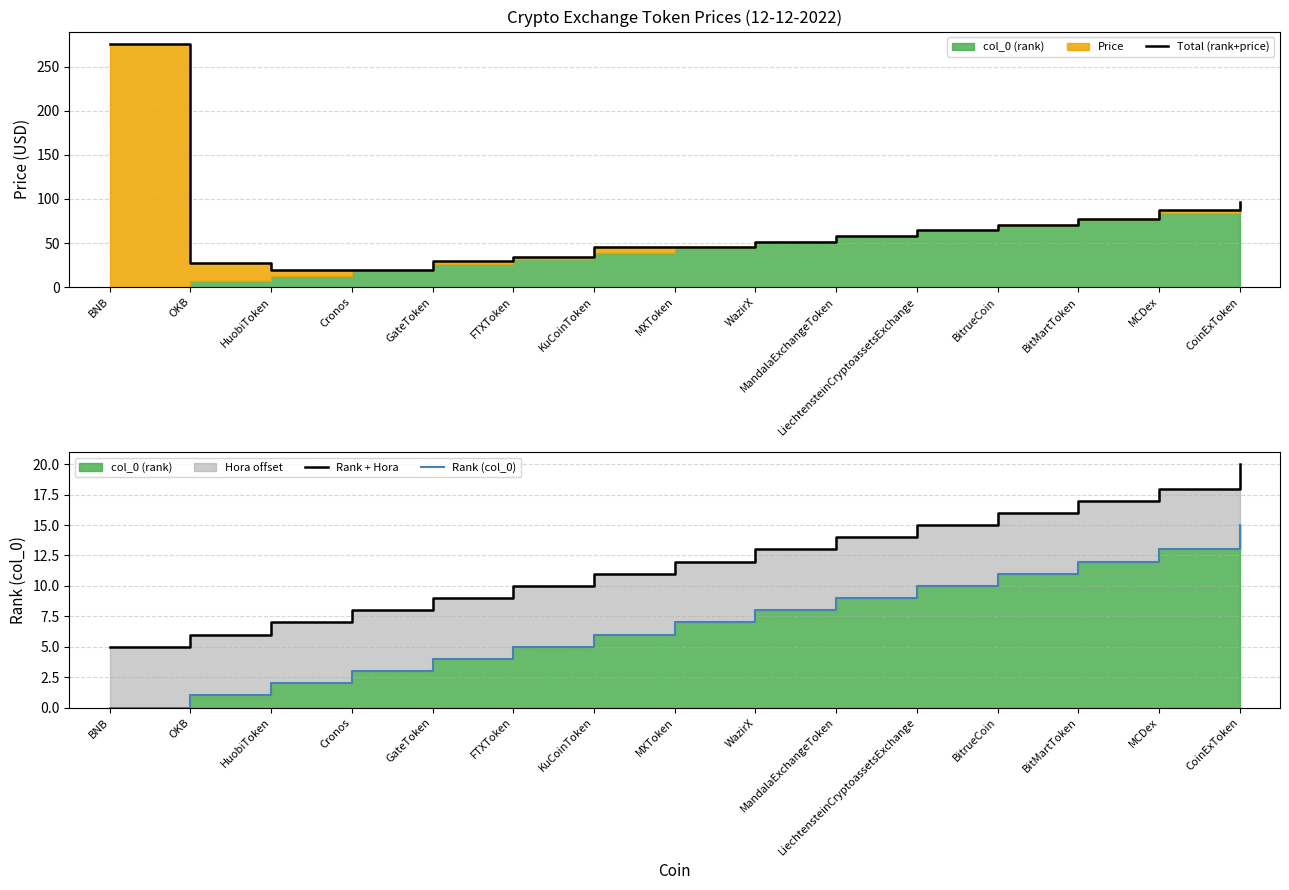

What is the label of the 10th point from the left?

MandalaExchangeToken